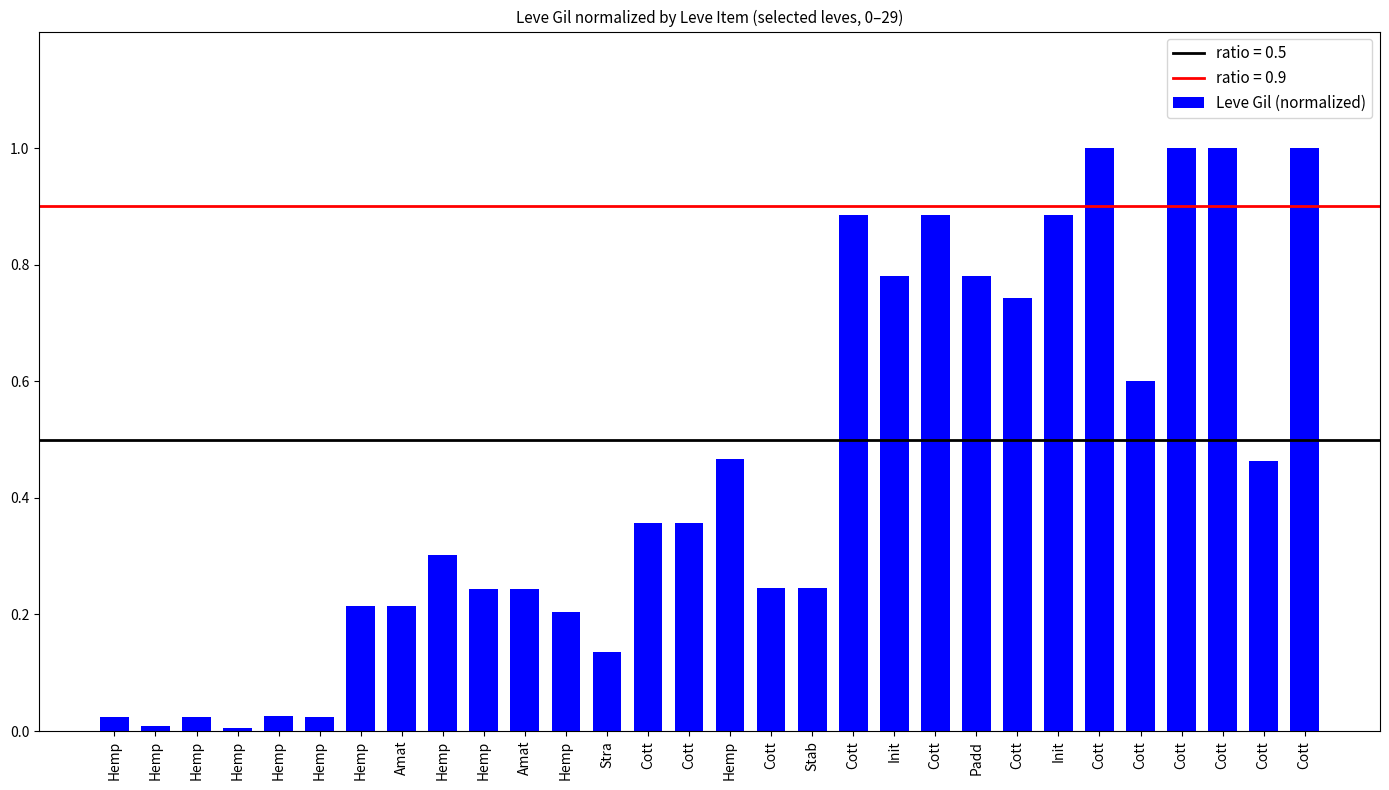

How many data points does each series have?

30